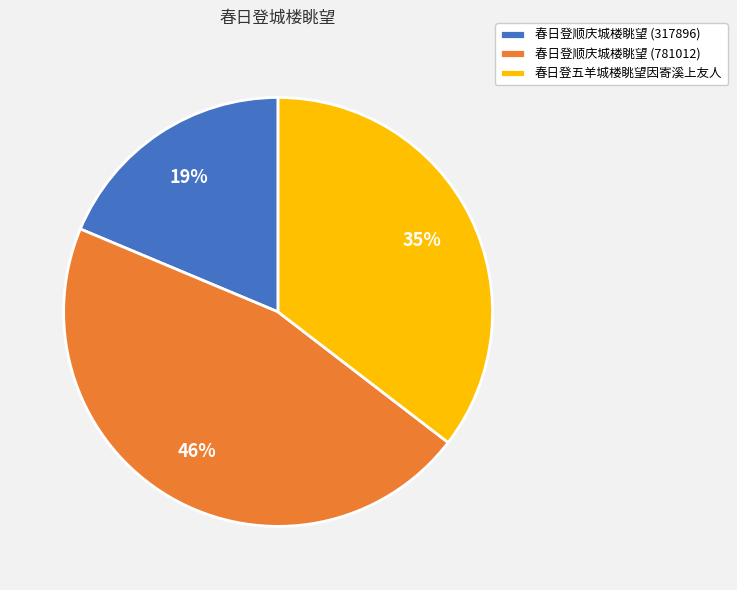

Between 春日登顺庆城楼眺望 (781012) and 春日登顺庆城楼眺望 (317896), which is larger?

春日登顺庆城楼眺望 (781012)